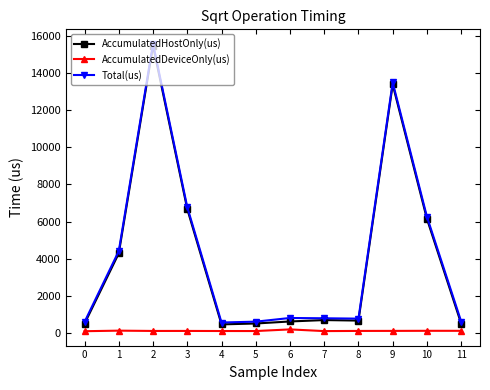

True or false: AccumulatedDeviceOnly(us) has more than 1 interior local peaks.

True